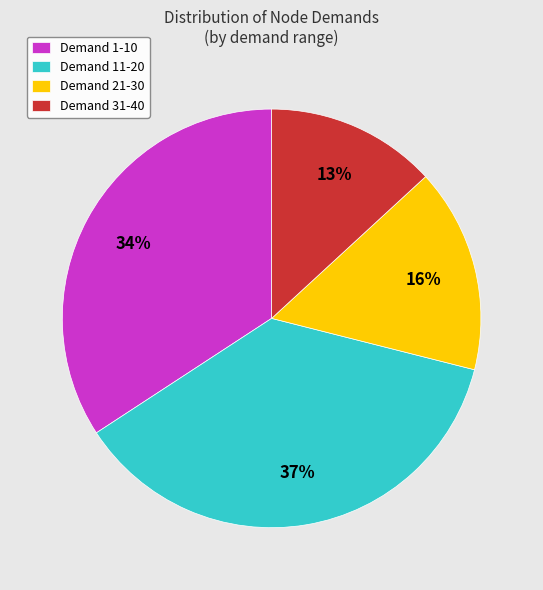

To the nearest percent, what is the difference between the Demand 1-10 and Demand 31-40 slice percentages?

21%